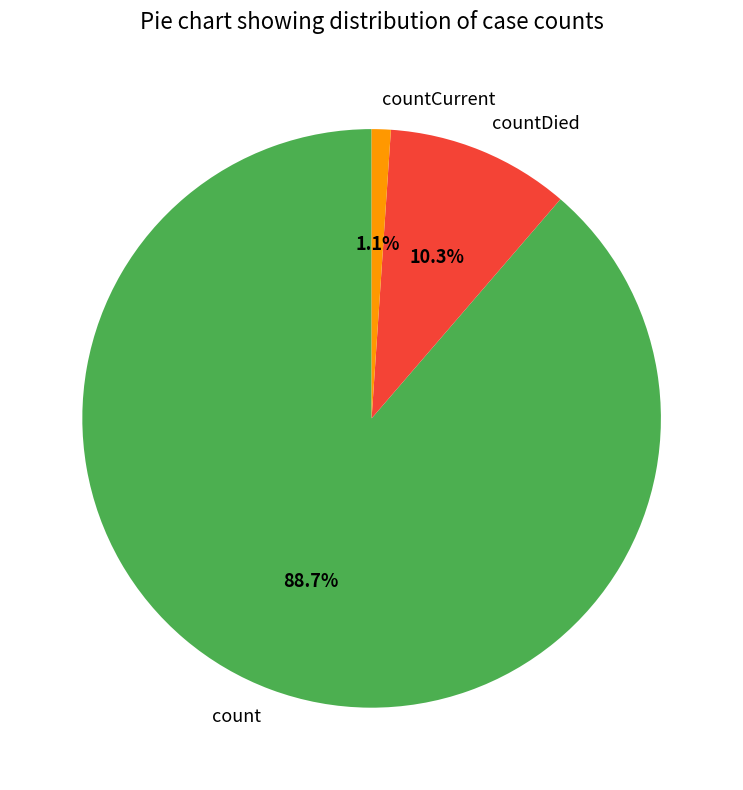

To the nearest percent, what portion does count represent?

89%